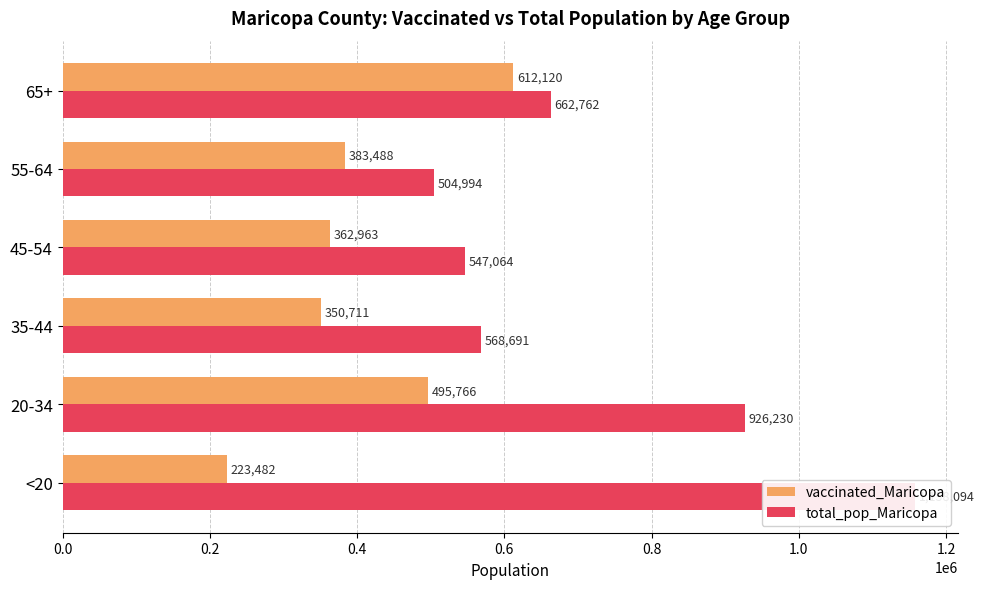

What value does the total_pop_Maricopa series have at 45-54, to the nearest 100?

547100